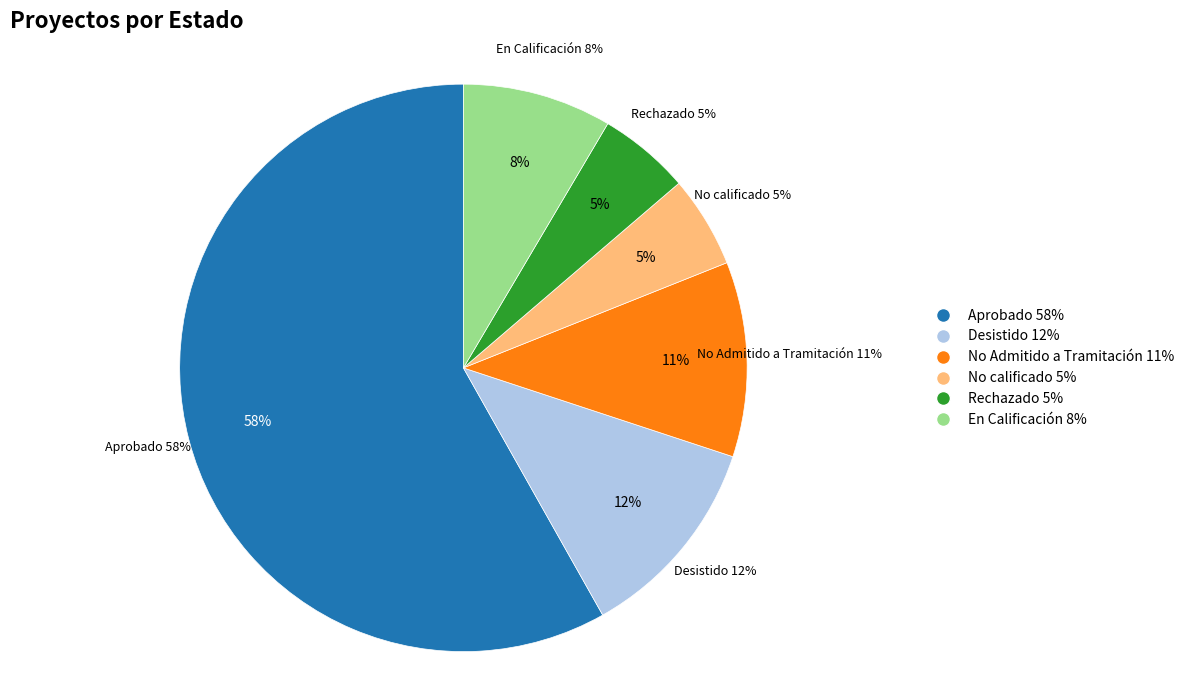

To the nearest percent, what is the difference between the largest and smallest slice percentages?

53%